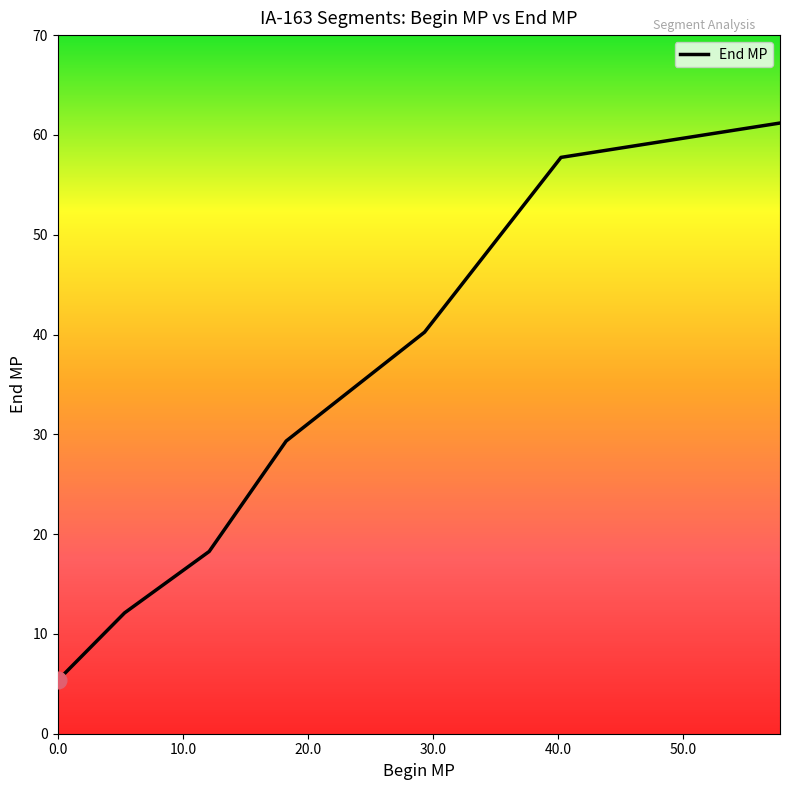

What is the greatest value displayed?

61.2